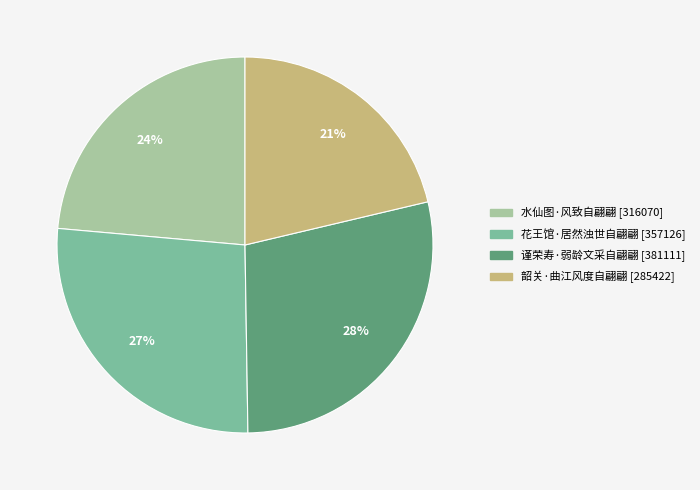

Rank the categories by value from highest to lowest.

谨荣寿·弱龄文采自翩翩, 花王馆·居然浊世自翩翩, 水仙图·风致自翩翩, 韶关·曲江风度自翩翩